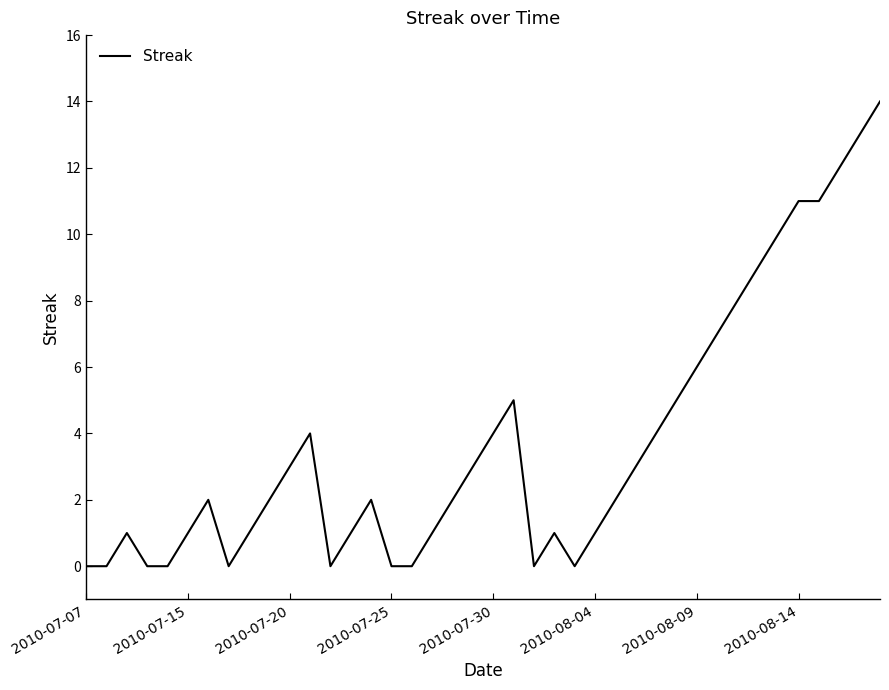

What is the difference between the maximum and minimum values?

14